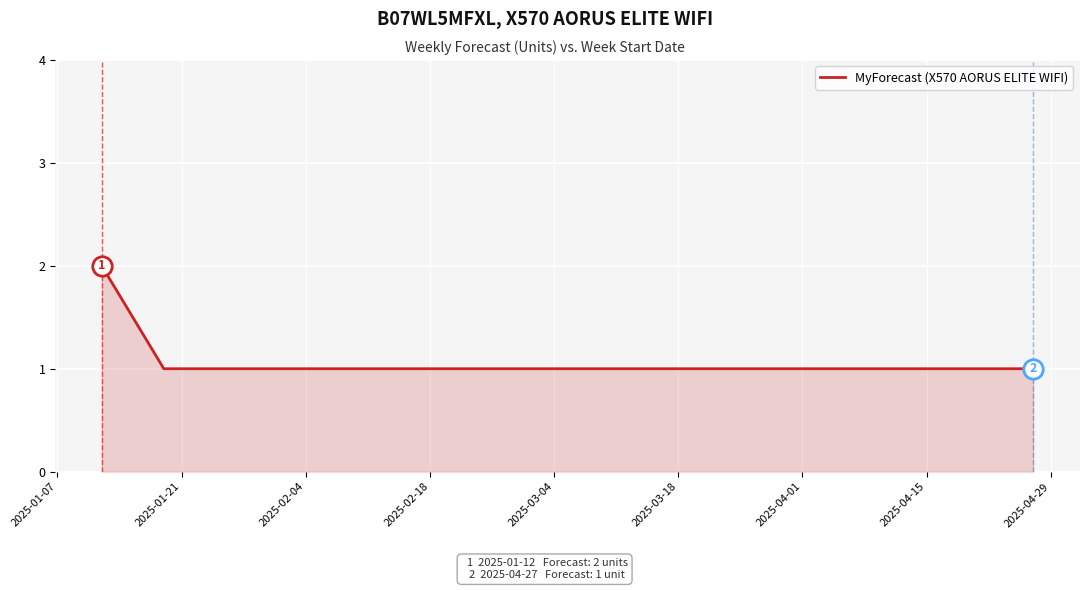

What is the maximum value shown in the chart?

2